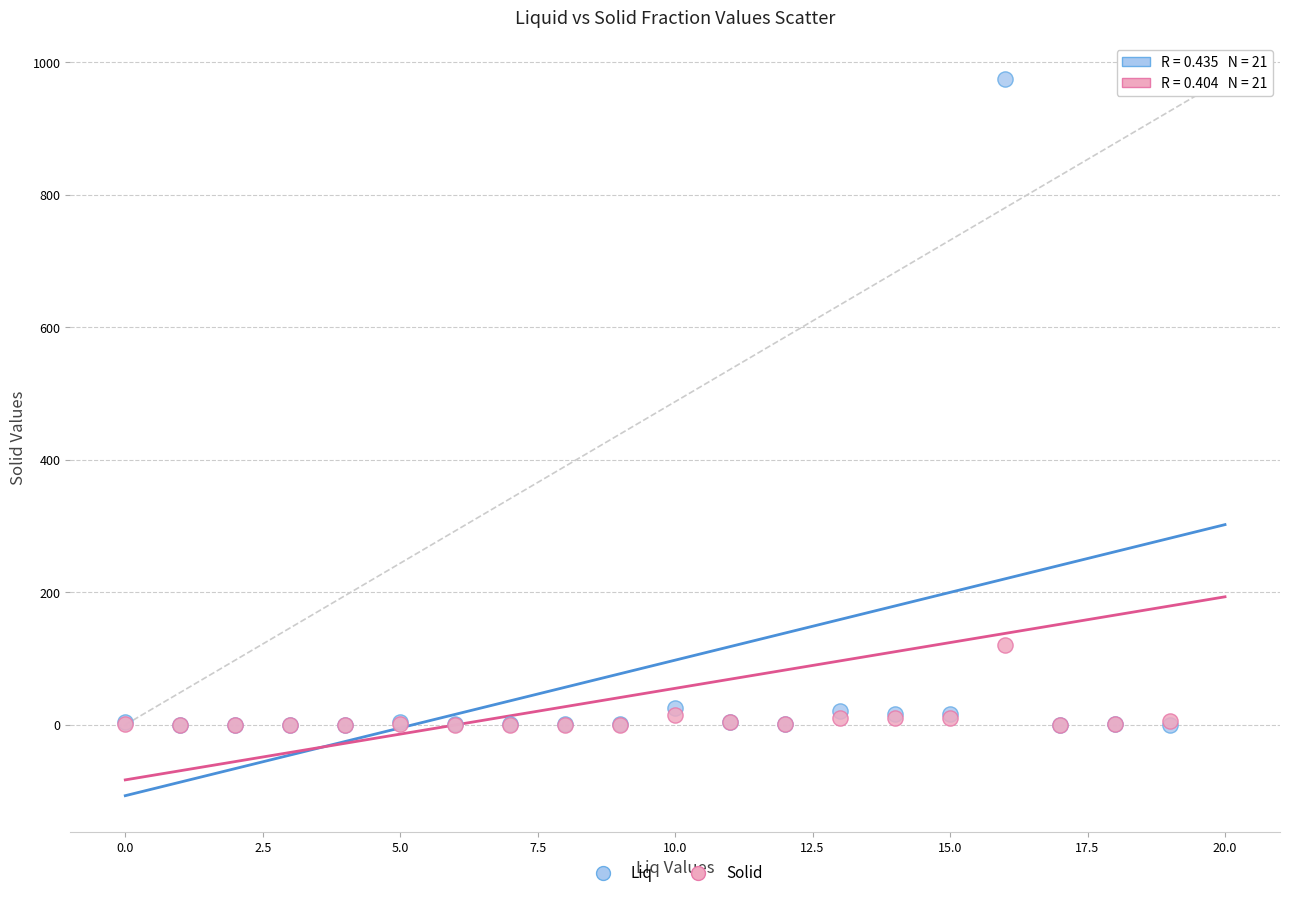

In the Solid series, what Y value is closest to 486?

120.5